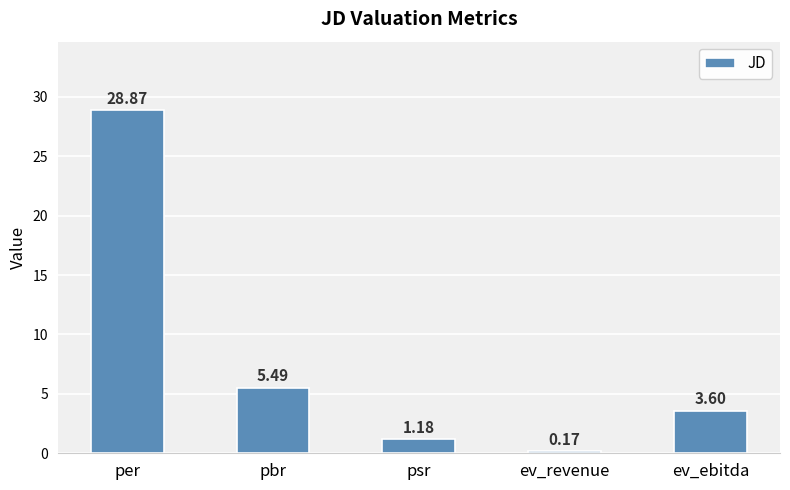

Are the bars grouped side by side (vs. stacked)?

No